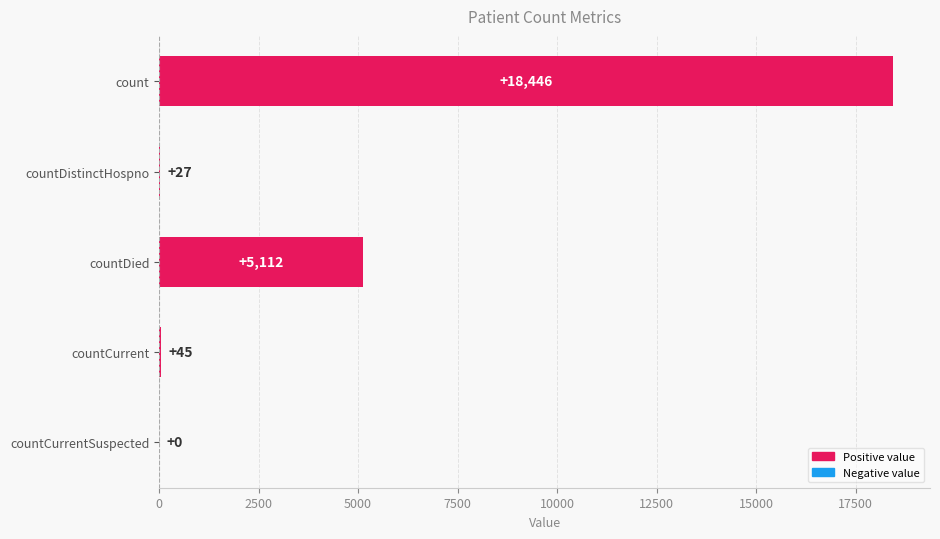

The value at countCurrentSuspected is 0. True or false?

True